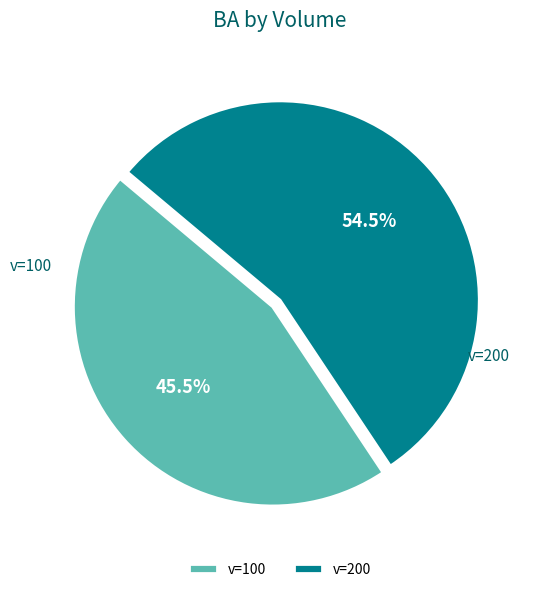

What is the largest slice in the pie chart?

v=200